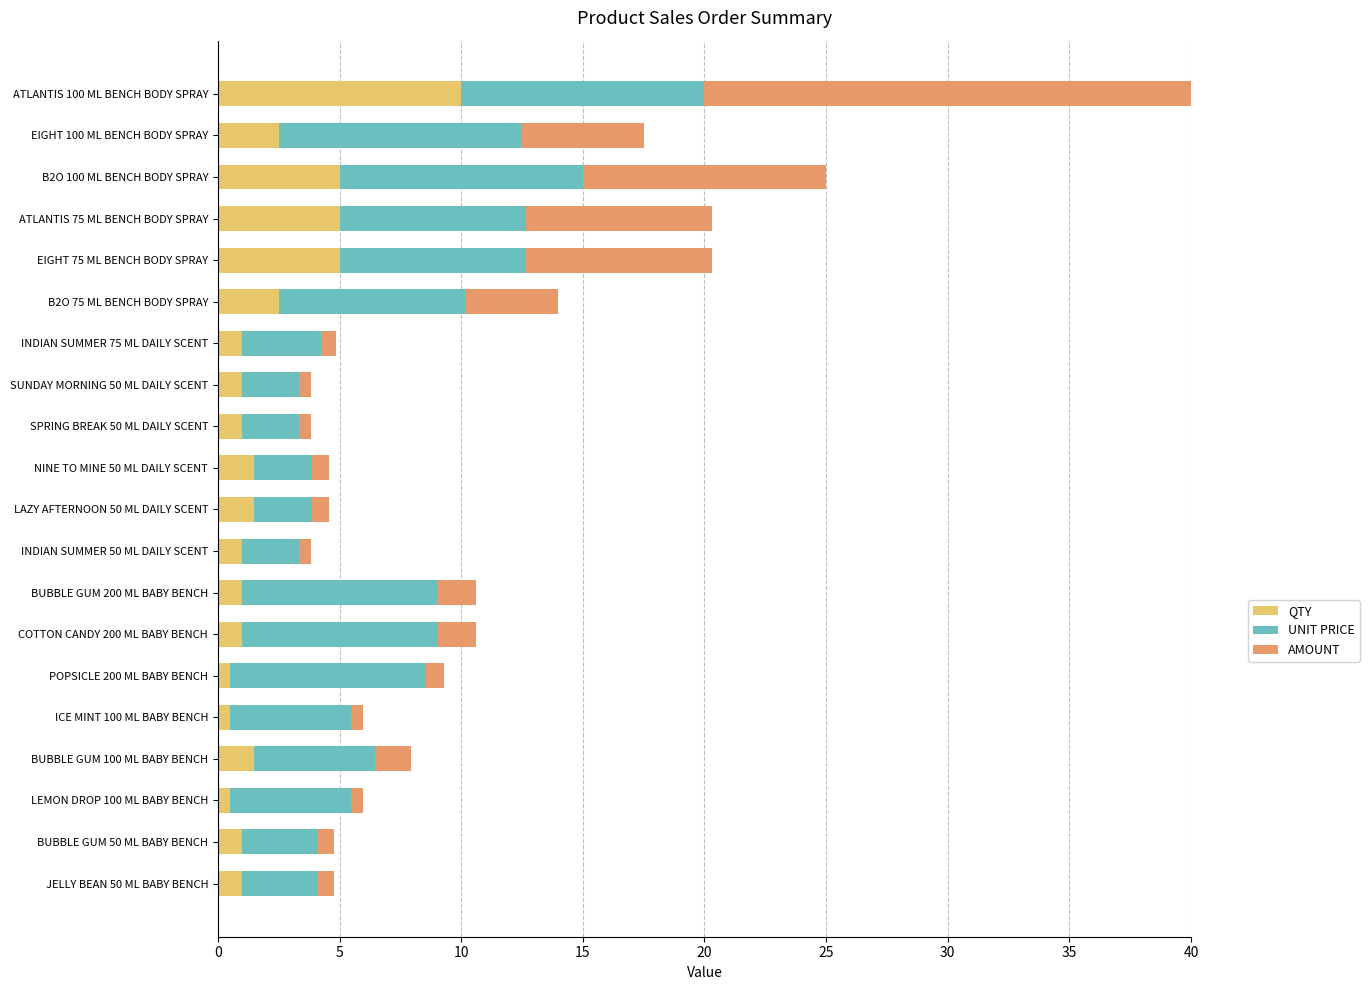

What is the highest value of the QTY series?

10.0